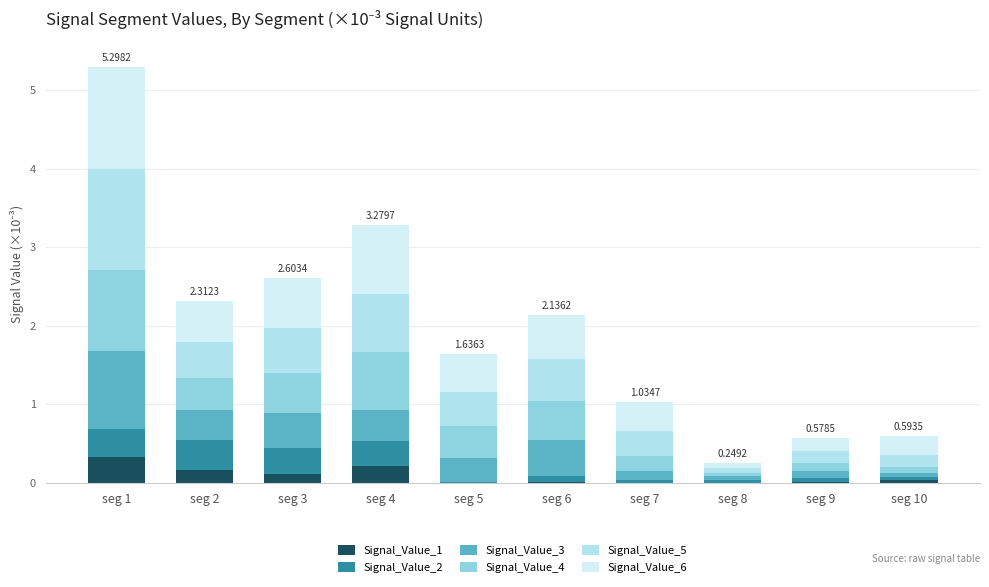

Count the number of data series in this chart.

6